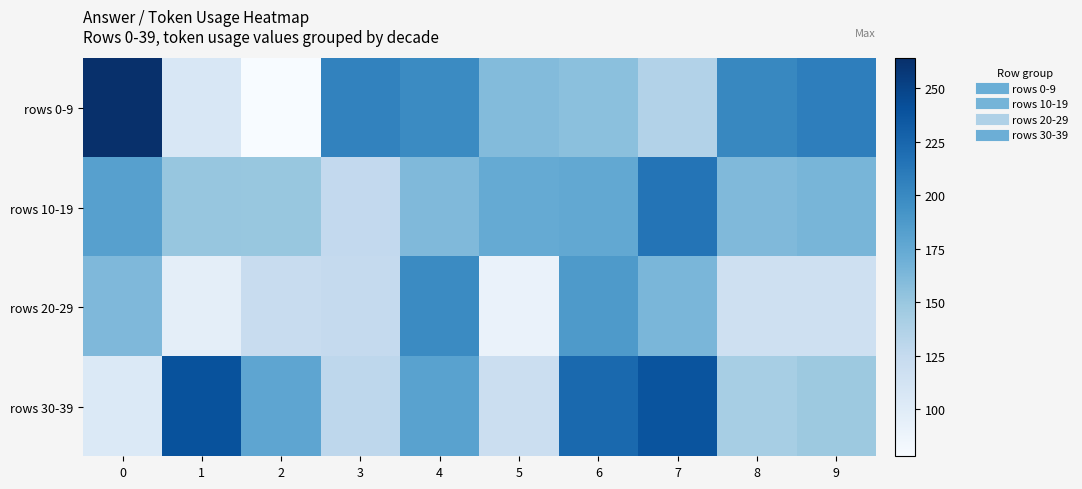

Which series has the largest total across all categories?

rows 0-9